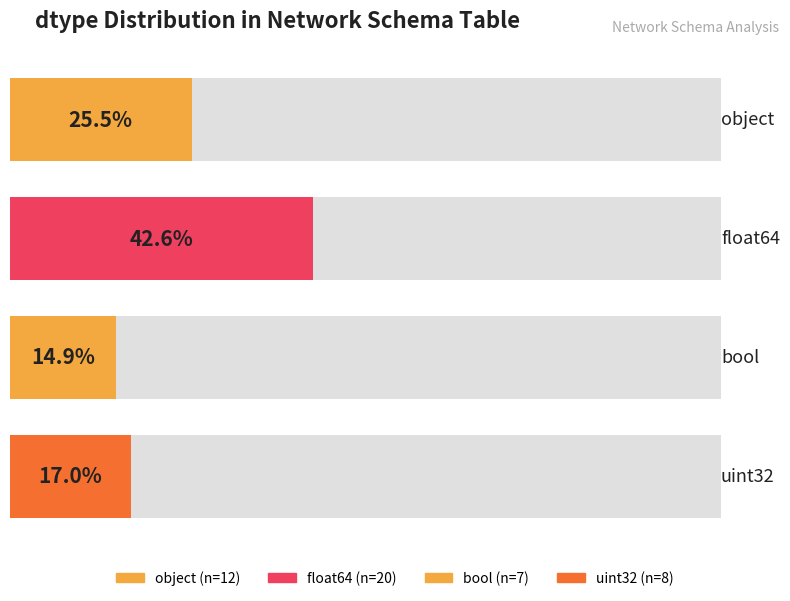

Which category has the highest value across all series?

float64